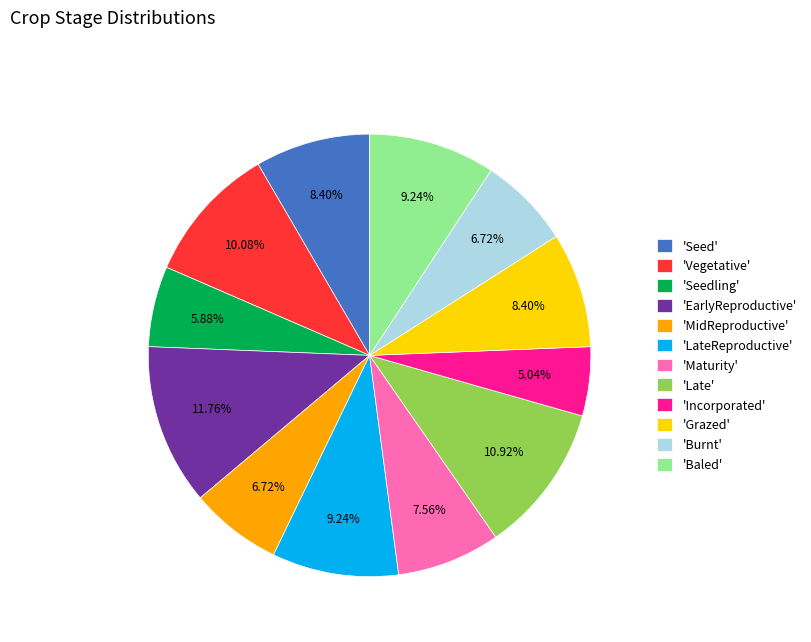

Which has a higher value, 'Vegetative' or 'EarlyReproductive'?

'EarlyReproductive'